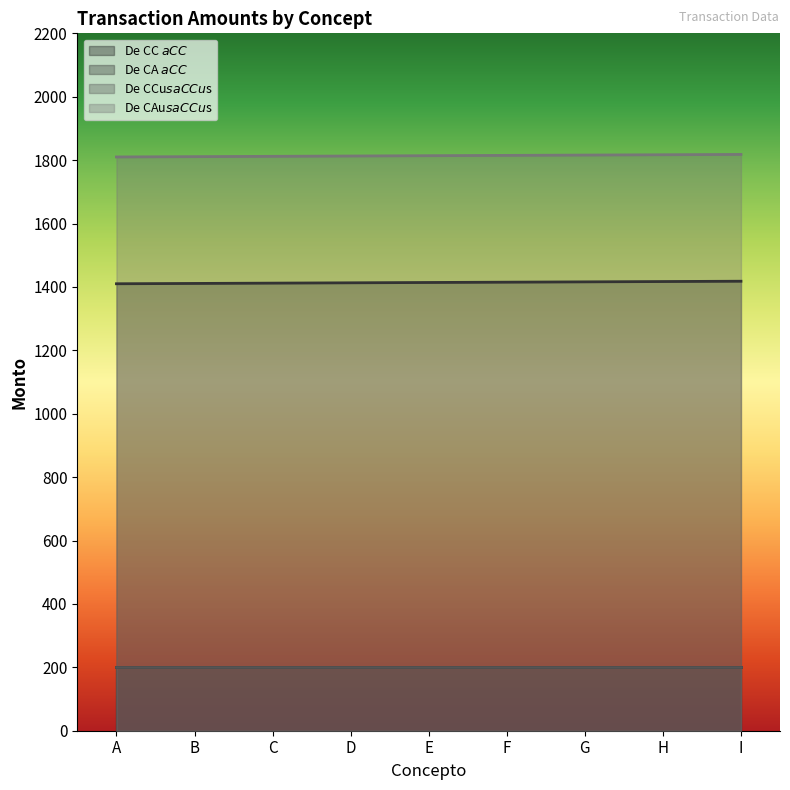

True or false: De CA $ a CC $ and De CAu$s a CCu$s cross at least once.

False